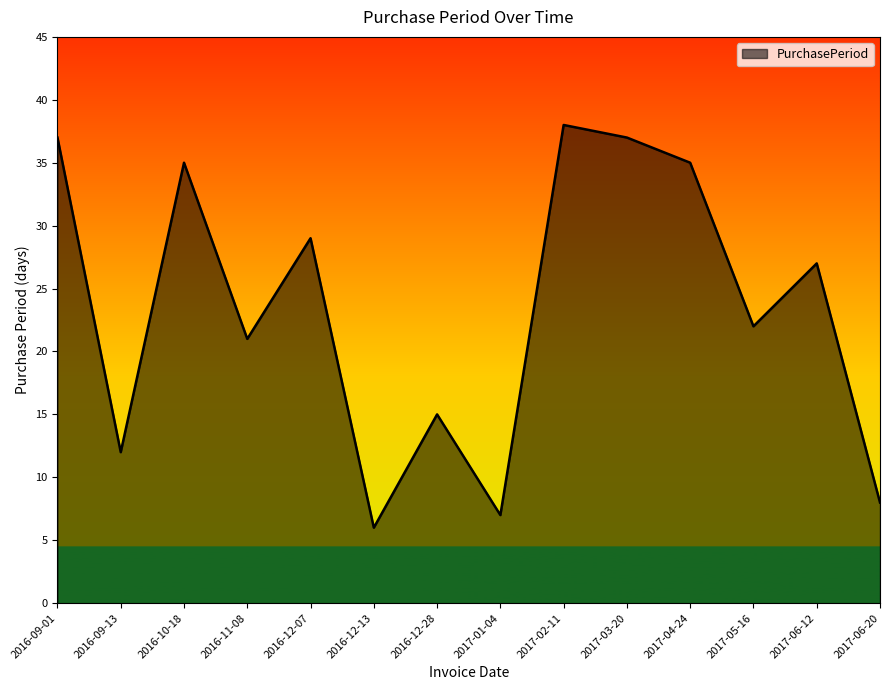

Approximately how many times larger is the value at 2017-03-20 compared to 2016-10-18?

1.1